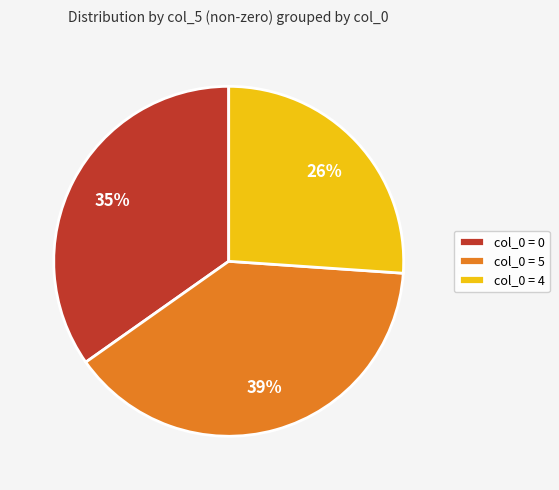

The col_0 = 4 slice represents 13% of the pie. True or false?

False